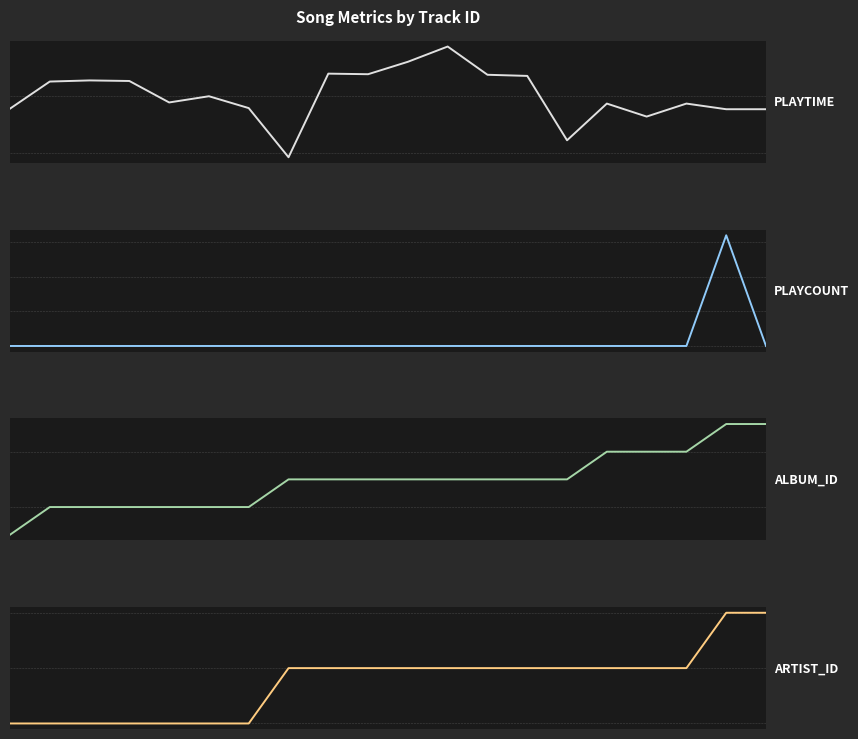

True or false: PLAYTIME has a value of 288 at 18.

False